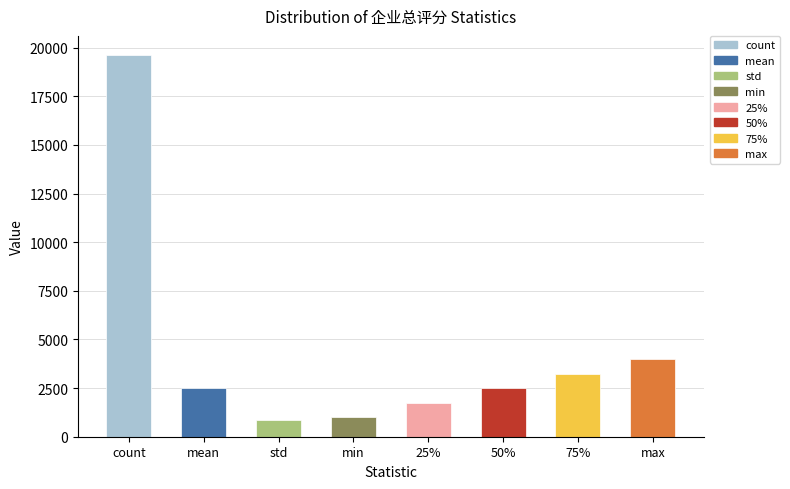

Count the number of data series in this chart.

1